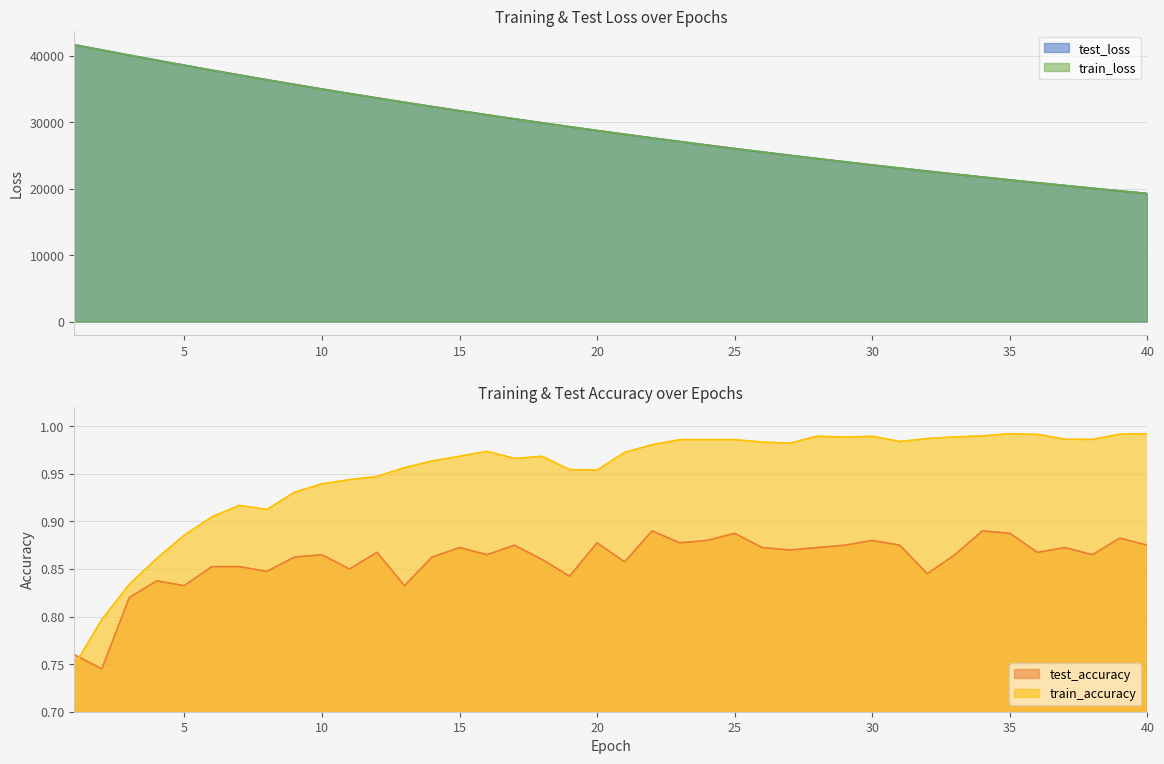

List the labels in order of train_accuracy value, largest first.

40, 35, 39, 36, 34, 28, 30, 33, 29, 32, 37, 38, 23, 25, 24, 31, 26, 27, 22, 16, 21, 15, 18, 17, 14, 13, 19, 20, 12, 11, 10, 9, 7, 8, 6, 5, 4, 3, 2, 1